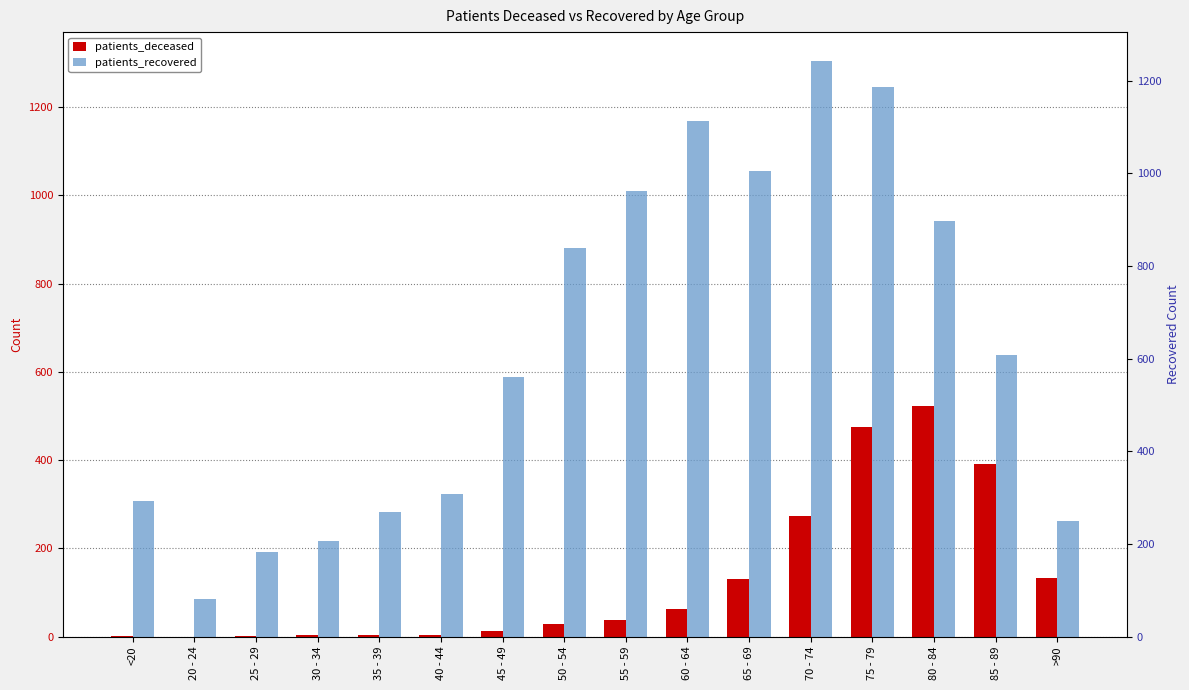

Does the chart contain stacked bars?

No